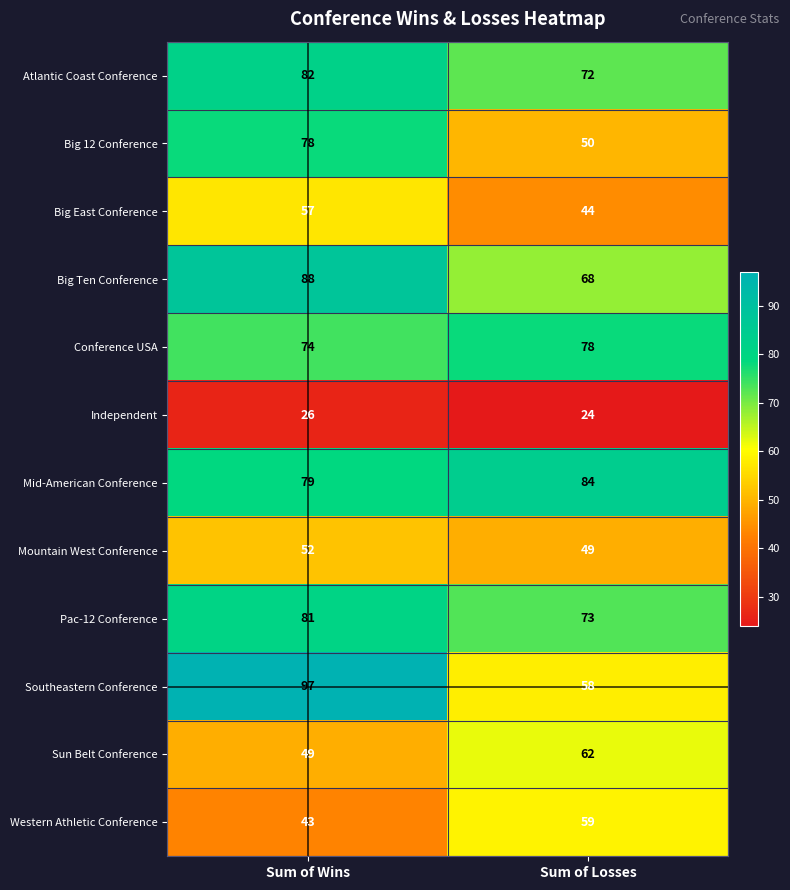

What is the difference between the highest and lowest values at Sum of Losses?

60